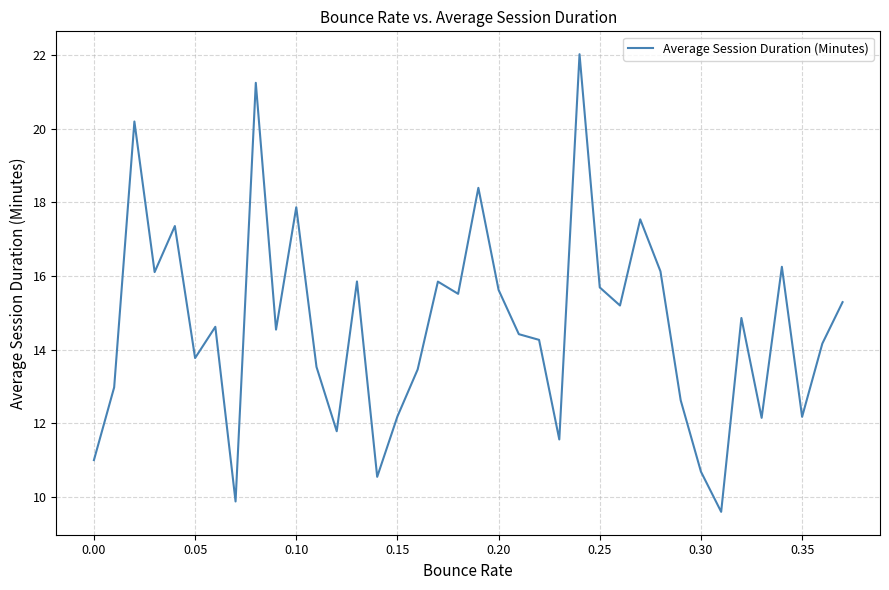

What is the difference between the maximum and minimum values?

12.4